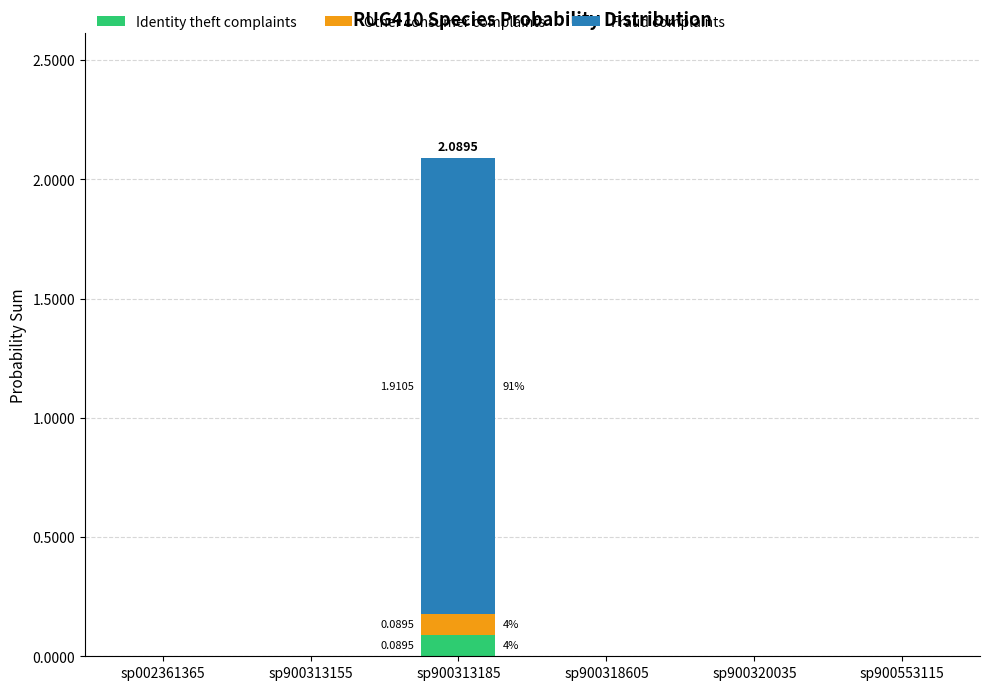

At which category is the sum across all series the highest?

sp900313185